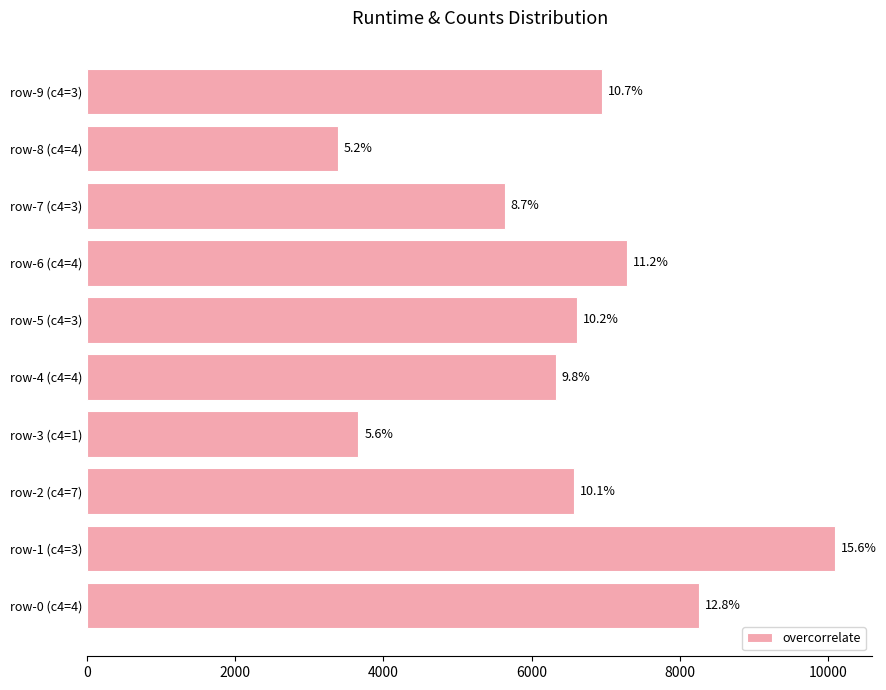

At which category does the chart reach its minimum across all series?

row-8 (c4=4)